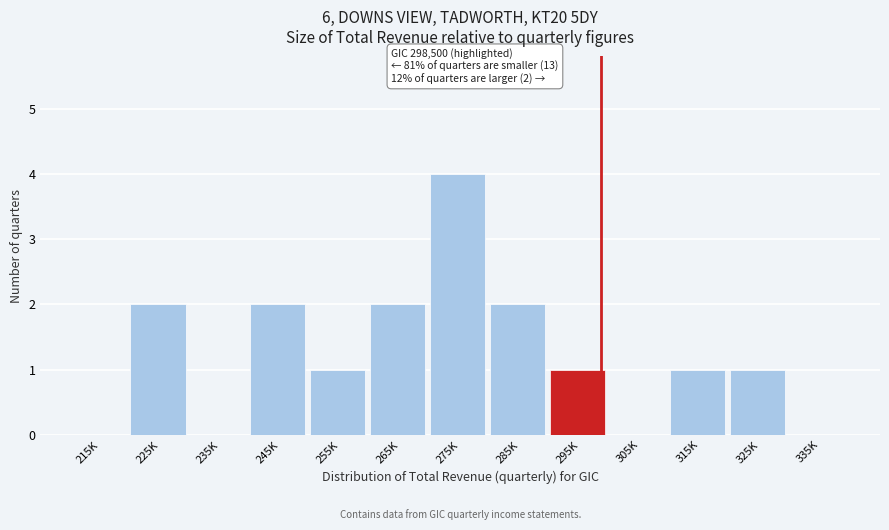

Reading left to right, extract all data points from this chart.

215K=0	225K=2	235K=0	245K=2	255K=1	265K=2	275K=4	285K=2	295K=1	305K=0	315K=1	325K=1	335K=0